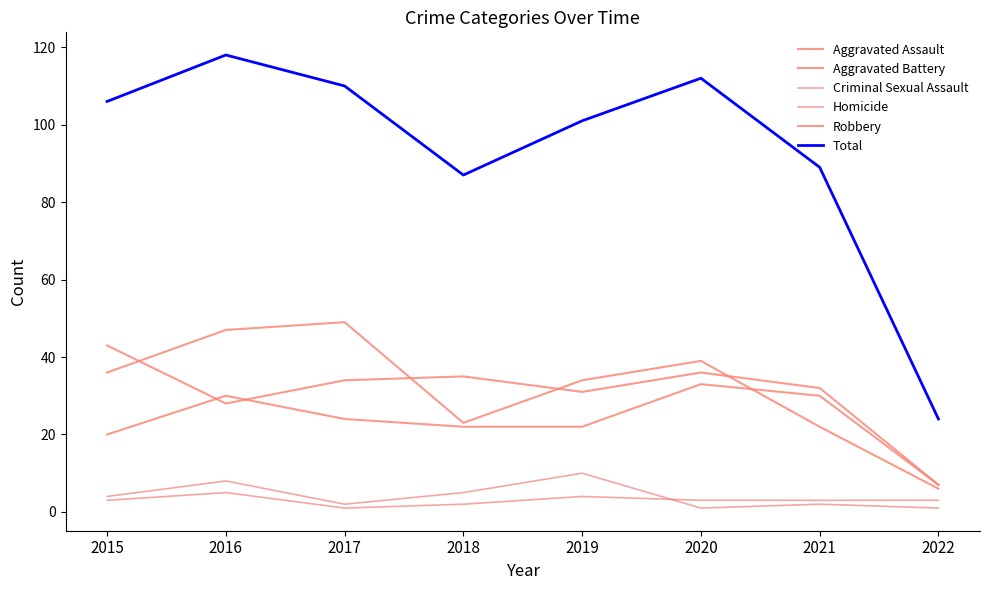

Is this an area chart (filled region under the line)?

No